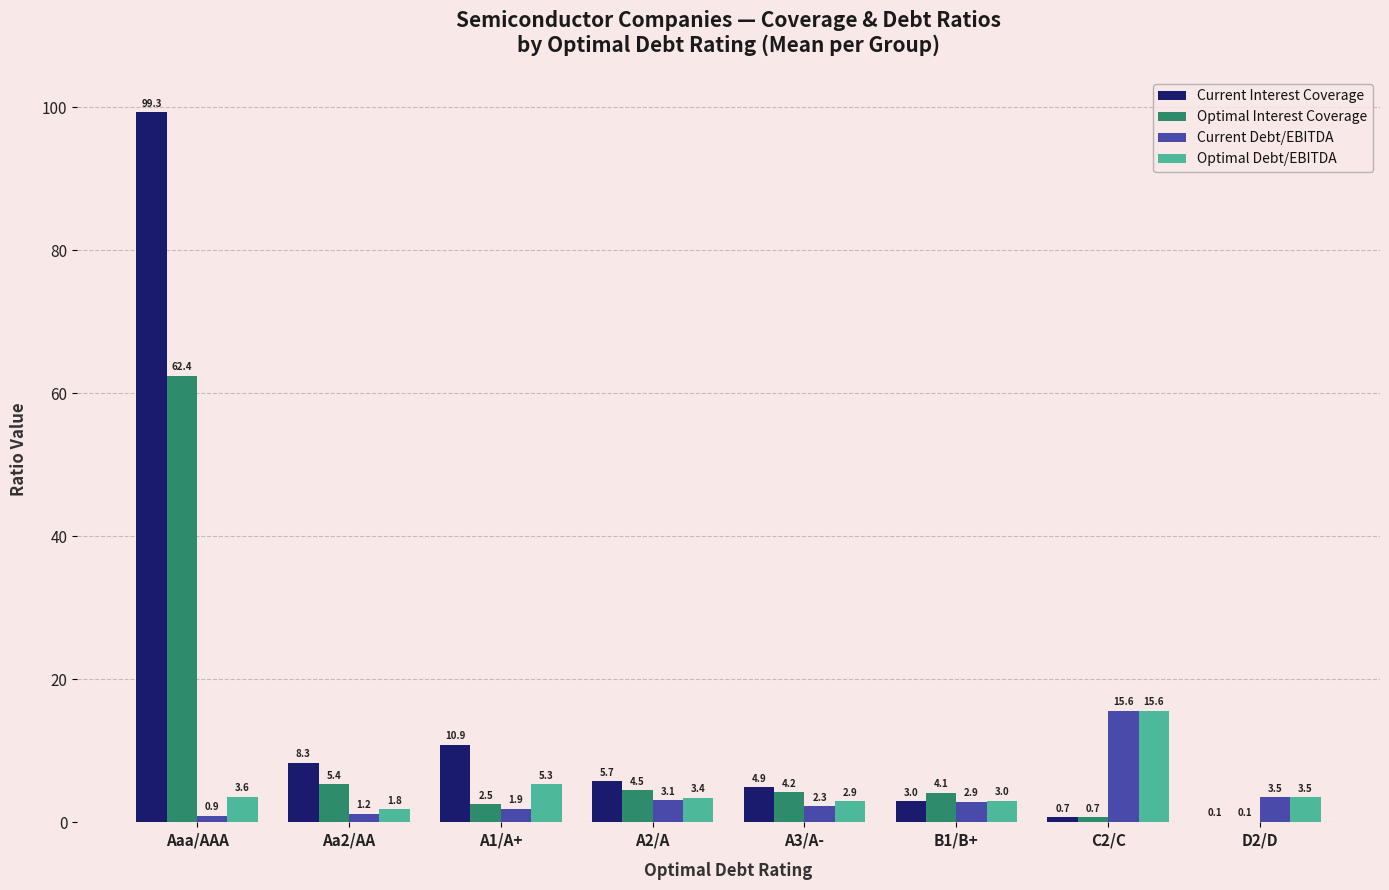

Is the value of Optimal Debt/EBITDA at Aa2/AA greater than the value of Current Debt/EBITDA at C2/C?

No